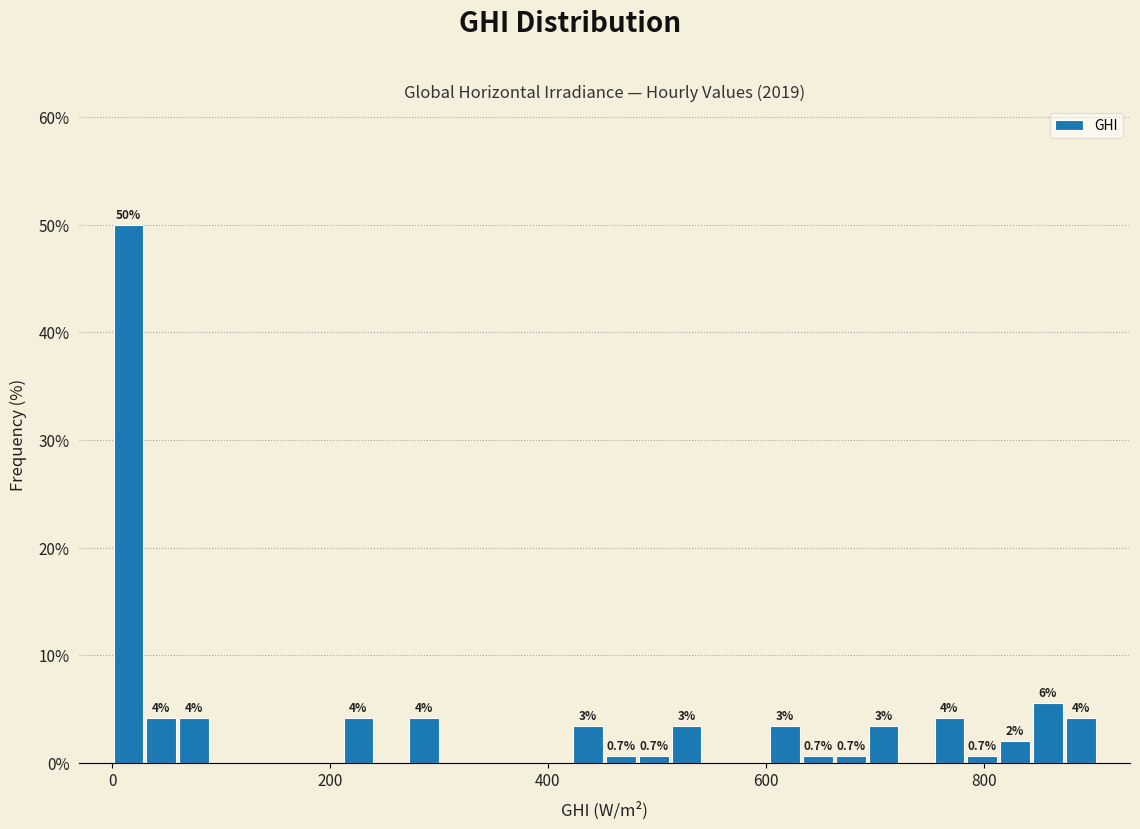

Around what value on the x-axis is the tallest bar? Give the approximate position of its centre, as read against the axis.

20